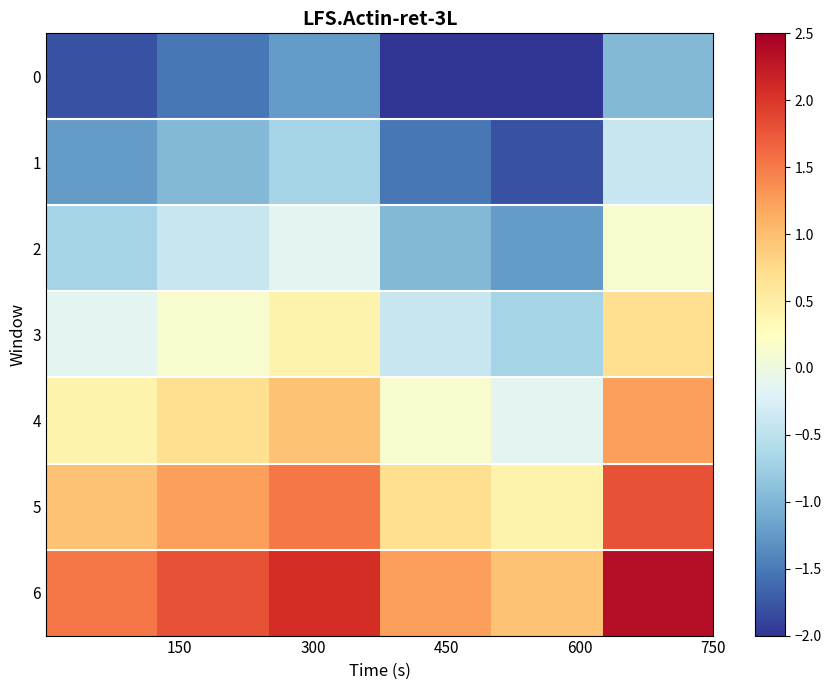

List the series in order of their overall mean, lowest first.

0, 1, 2, 3, 4, 5, 6